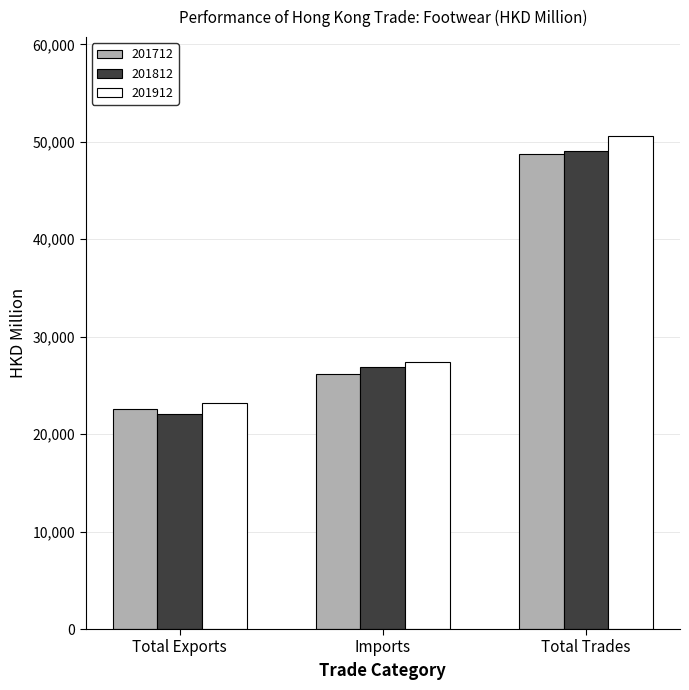

How many values in the 201912 series are below 27402?

1